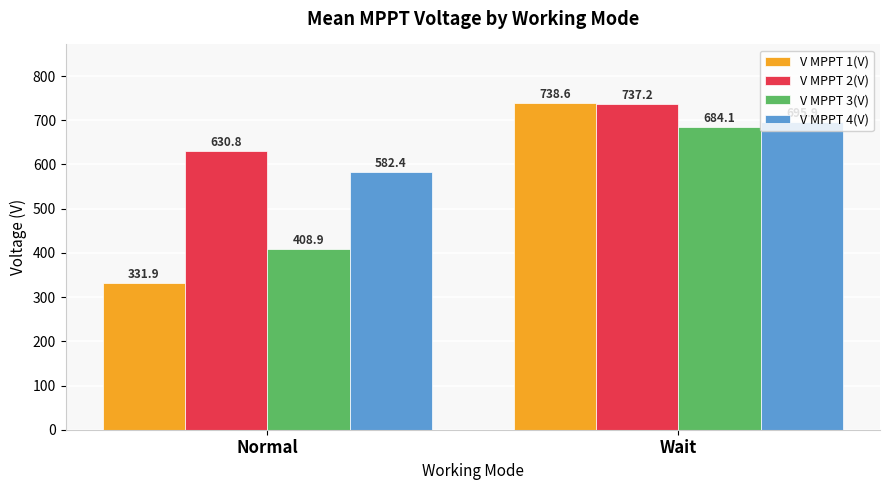

What position from the right is Normal?

2